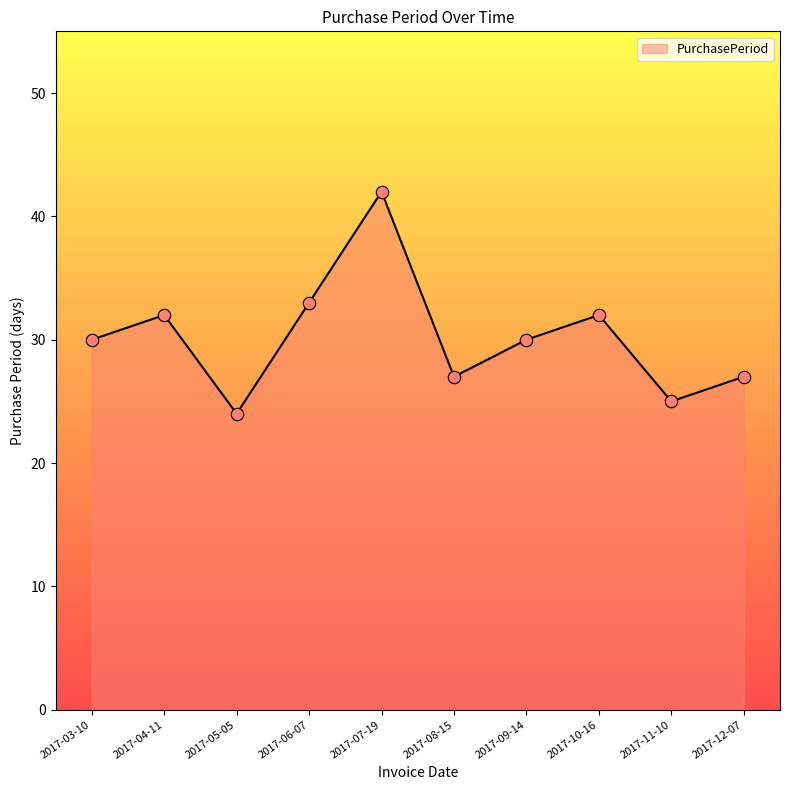

What is the ratio of the value at 2017-03-10 to the value at 2017-07-19?

0.7